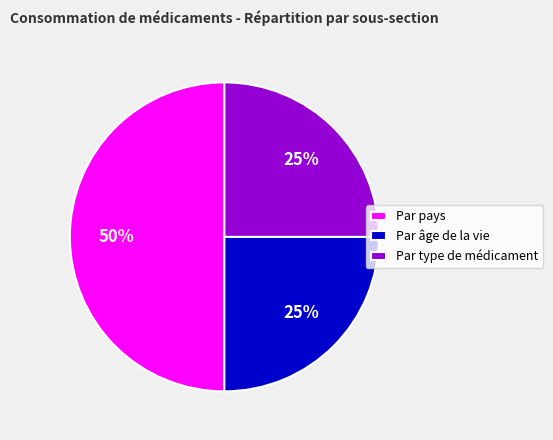

Combined, do Par pays and Par type de médicament account for over 50%?

Yes